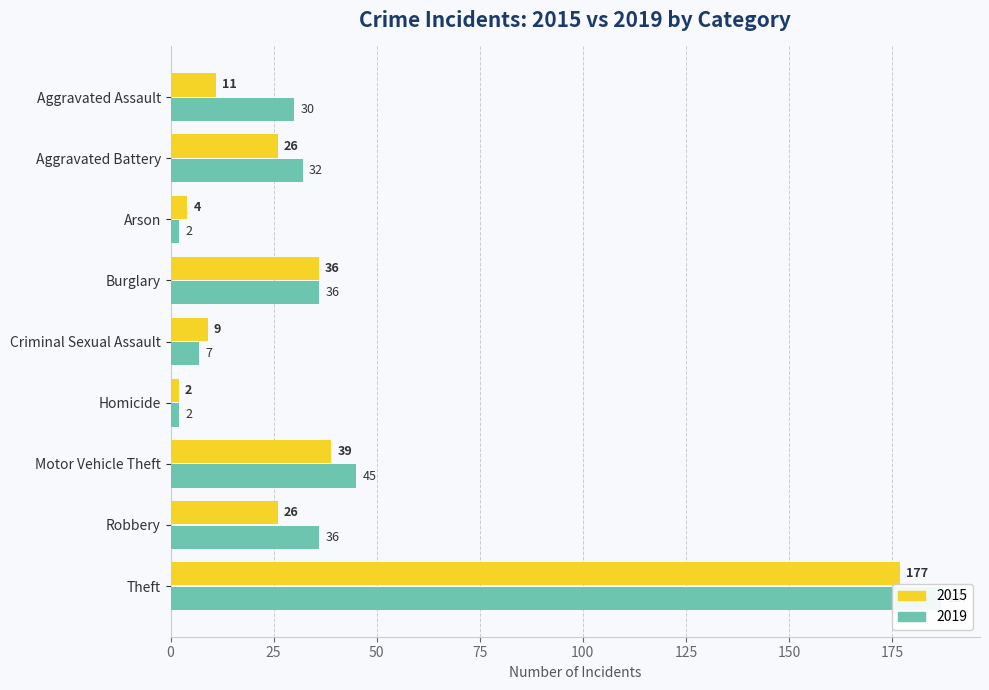

Which has a higher value, Robbery or Theft?

Theft